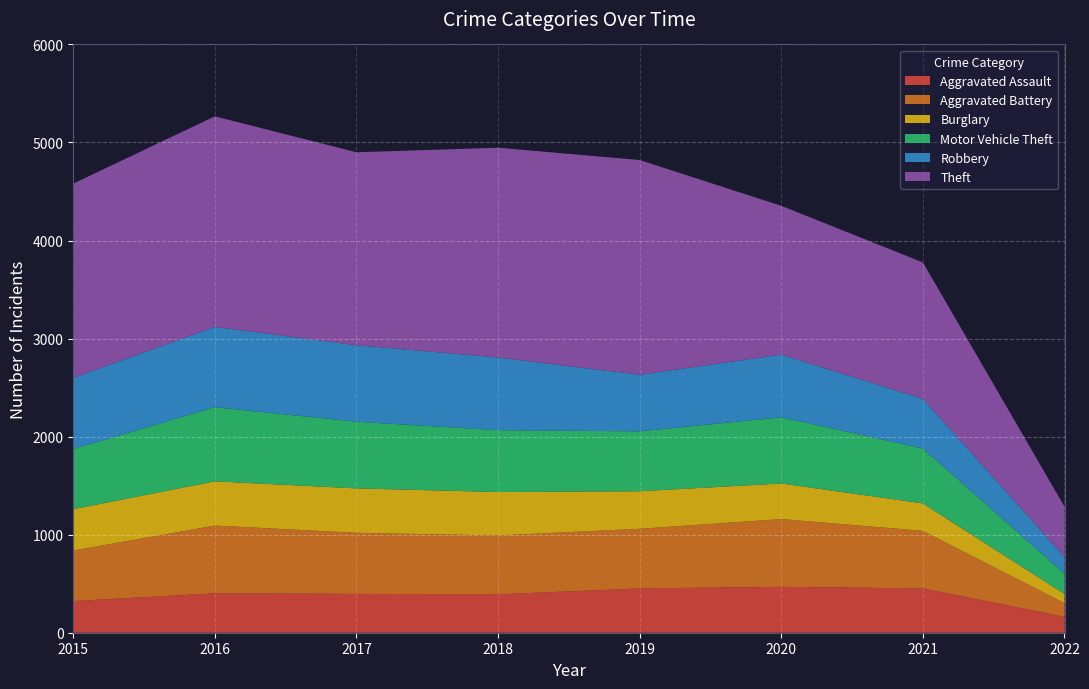

Reading right to left, extract all data points from this chart.

Aggravated Assault: 163	452	468	452	392	396	402	323
Aggravated Battery: 139	587	691	608	600	623	691	515
Burglary: 93	280	363	383	443	453	451	422
Motor Vehicle Theft: 207	560	675	611	631	680	756	614
Robbery: 171	506	639	577	741	780	819	726
Theft: 513	1392	1518	2190	2140	1968	2148	1981